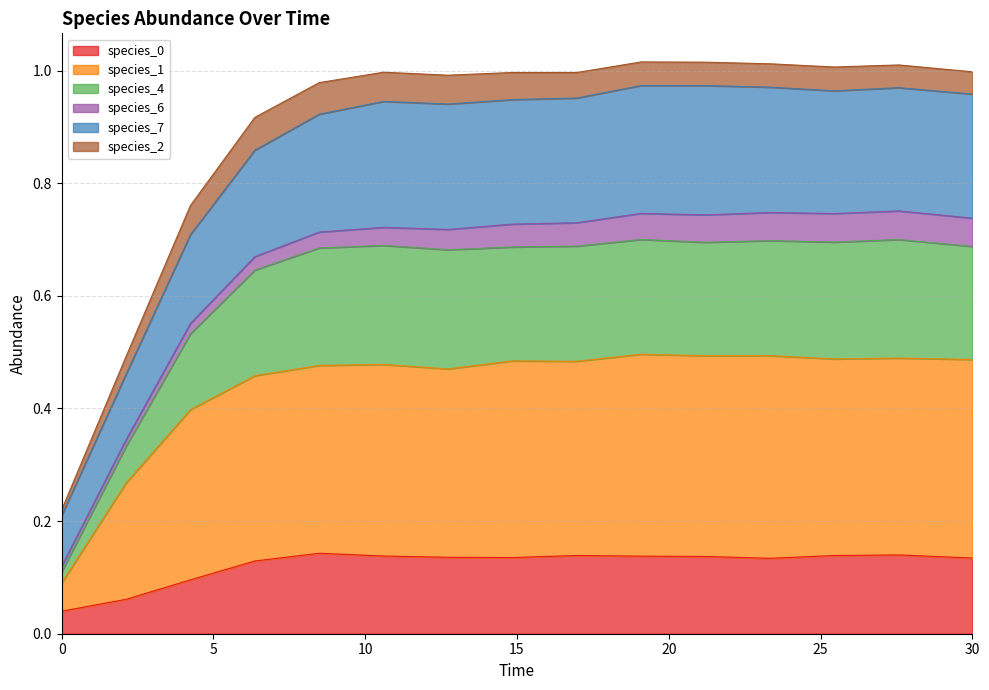

Does the chart have visible grid lines?

Yes